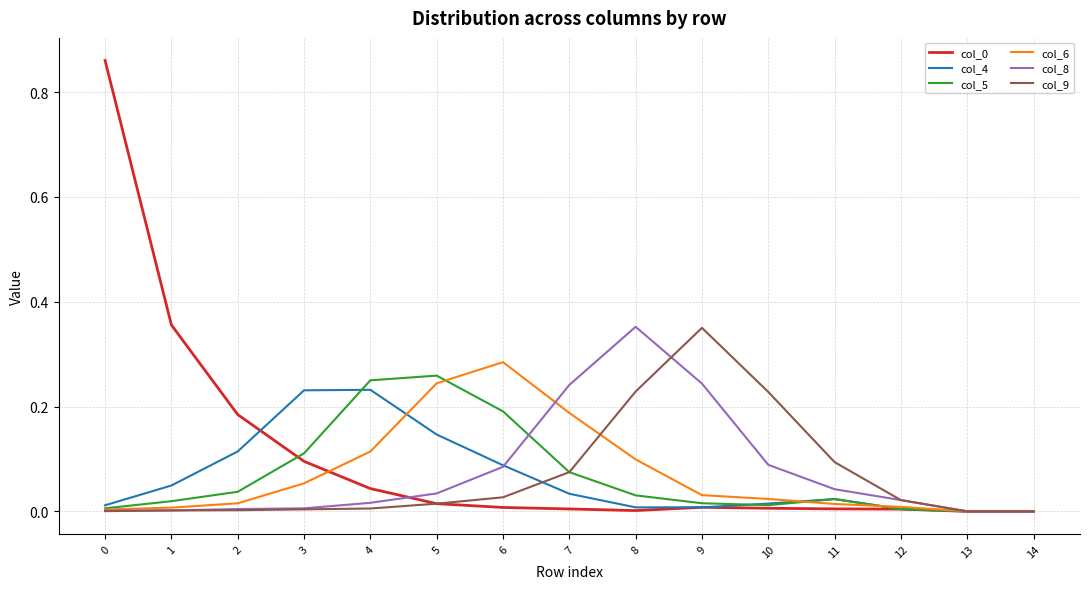

Is it true that col_8 equals 0.0 at 11?

True